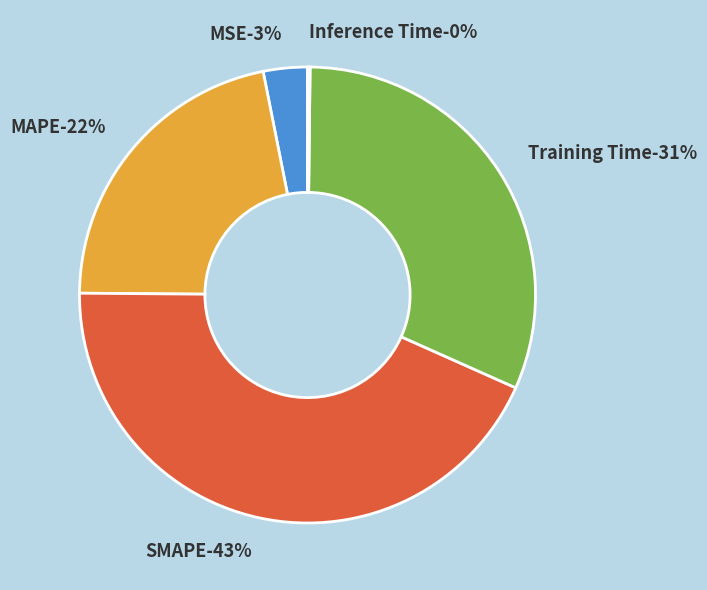

To the nearest percent, what percentage of the pie is SMAPE?

43%